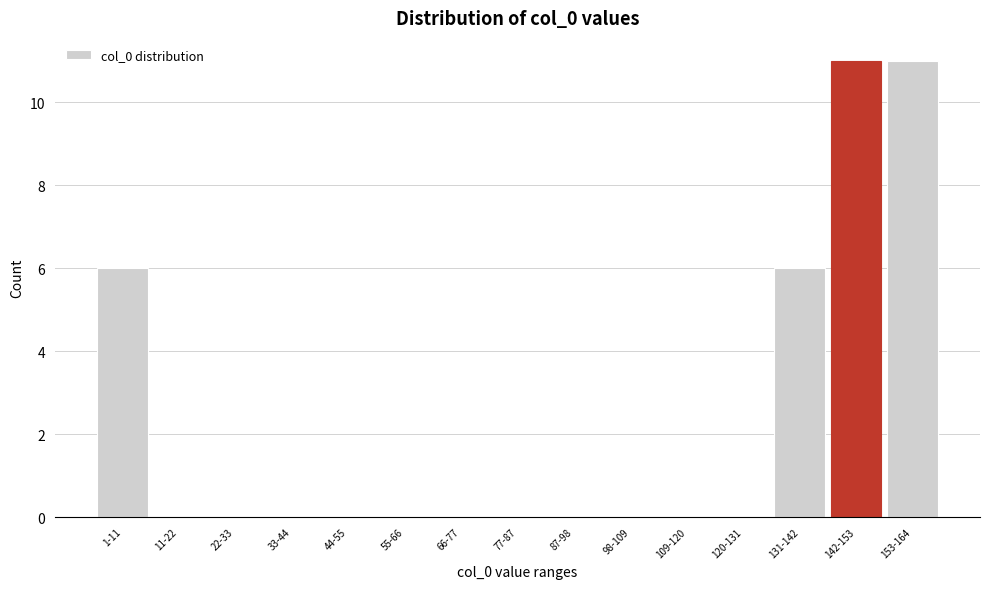

Reading left to right, what are all the values shown in this chart?

1-11=6	11-22=0	22-33=0	33-44=0	44-55=0	55-66=0	66-77=0	77-87=0	87-98=0	98-109=0	109-120=0	120-131=0	131-142=6	142-153=11	153-164=11